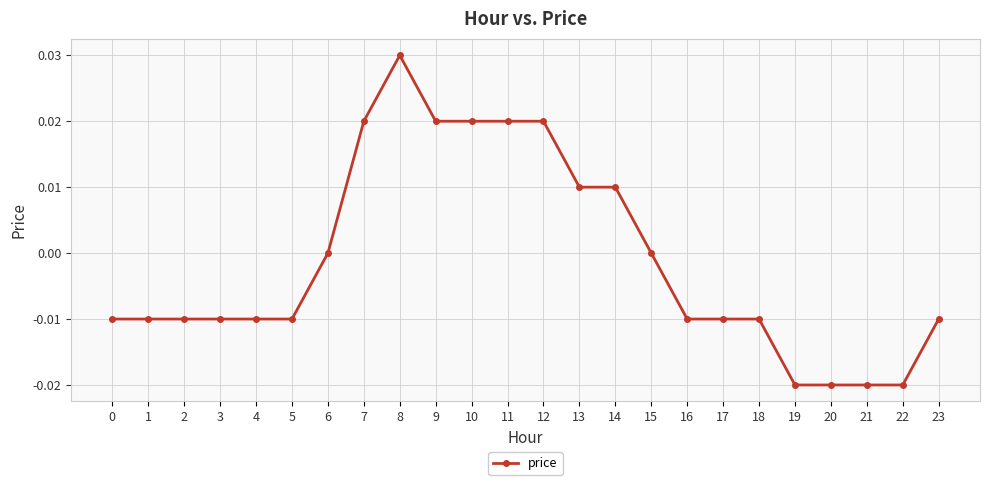

How many lines are shown in the chart?

1